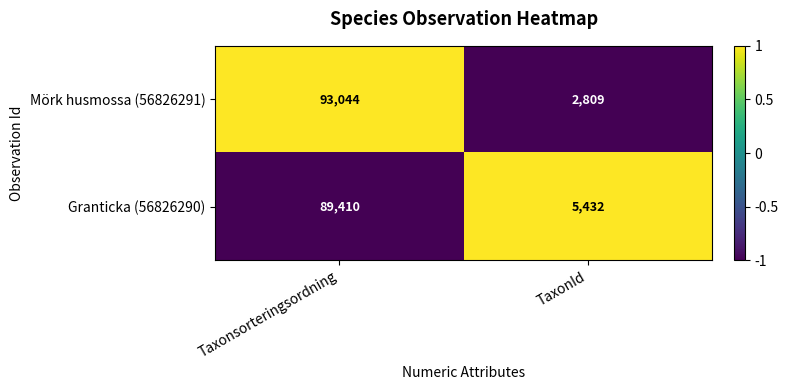

True or false: Mörk husmossa (56826291) has a value of 121492 at Taxonsorteringsordning.

False